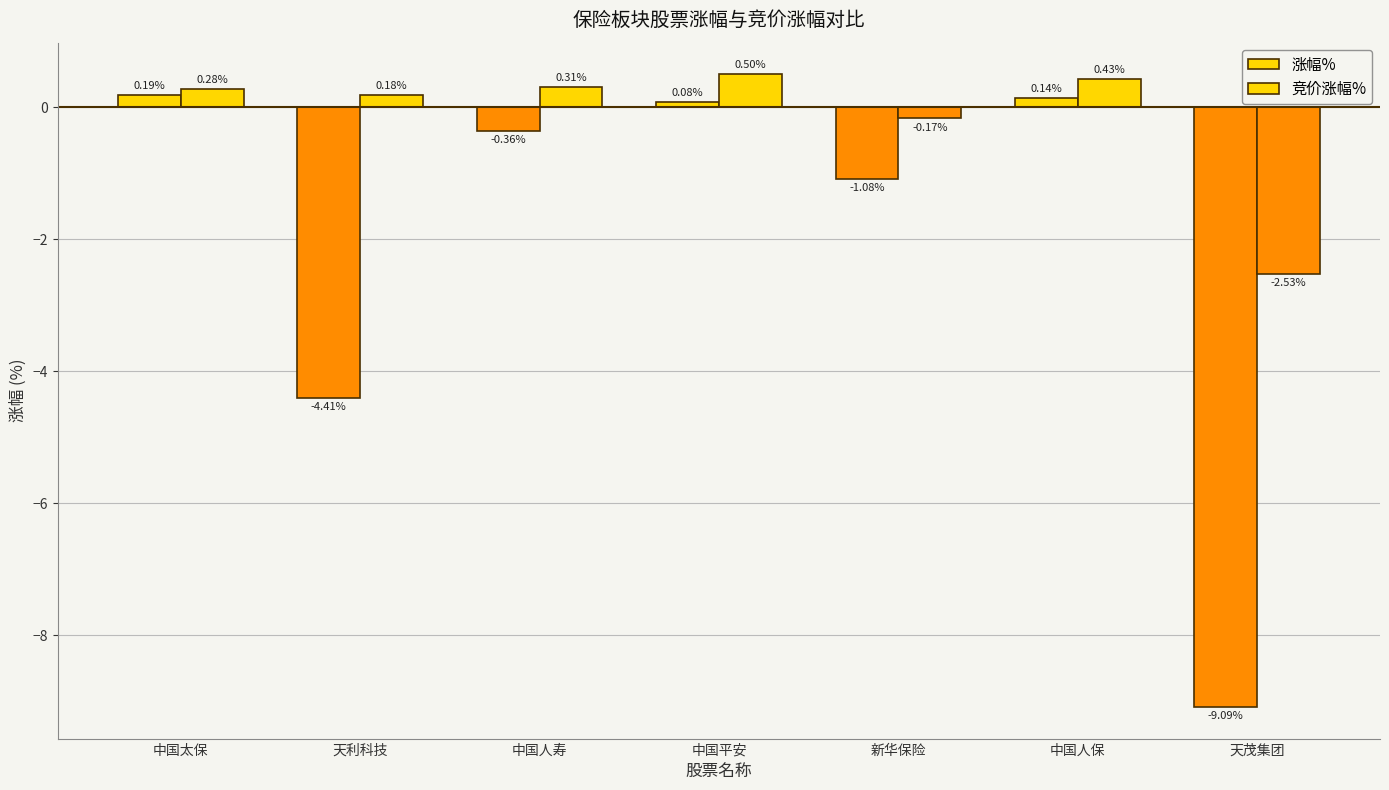

How many groups of bars are there?

7